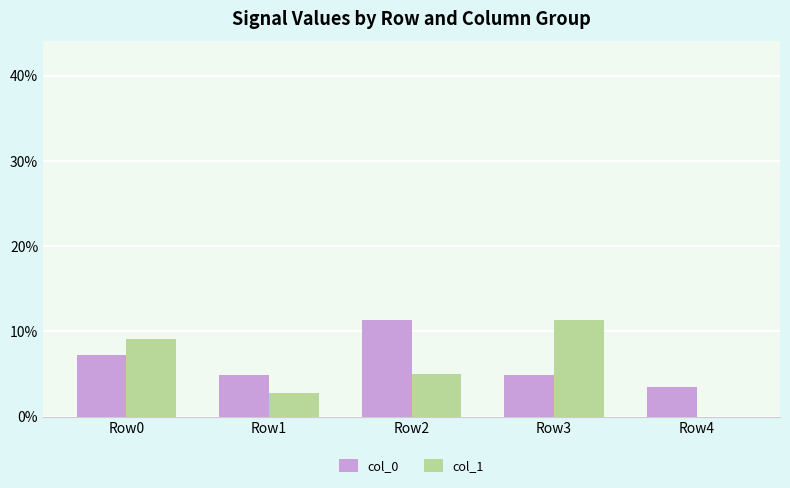

What is the sum of all col_1 values?

28.3